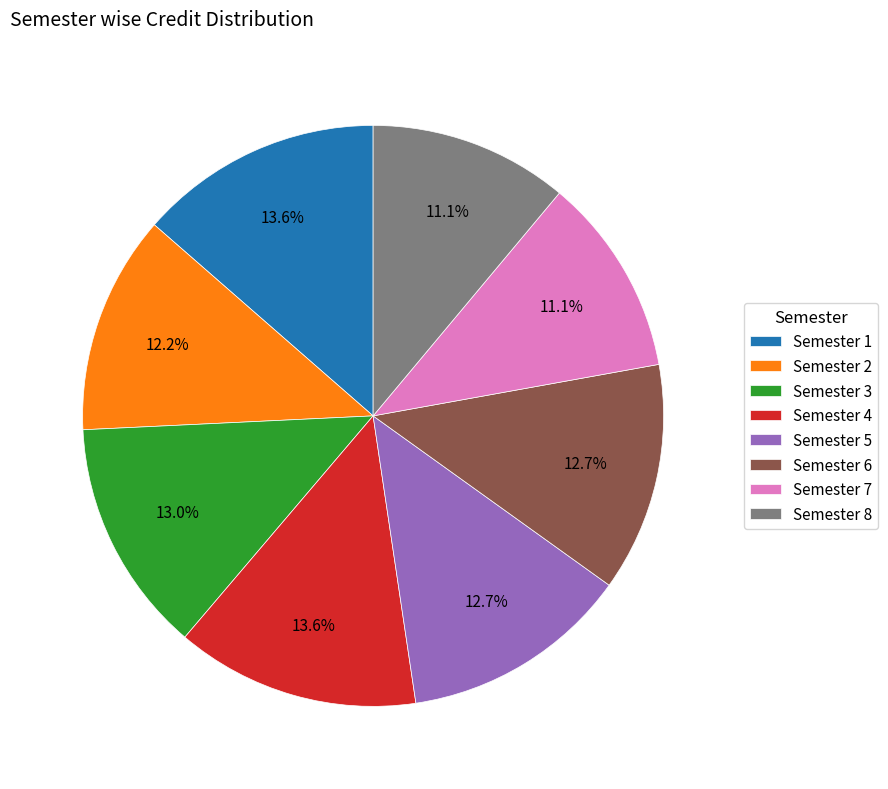

How many segments does this pie chart have?

8